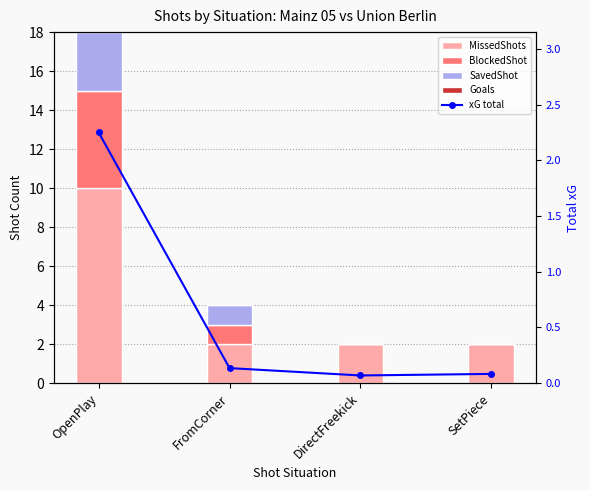

Reading right to left, transcribe all the data shown in this chart.

MissedShots: 2.0	2.0	2.0	10.0
BlockedShot: 0.0	0.0	1.0	5.0
SavedShot: 0.0	0.0	1.0	3.0
Goals: 0.0	0.0	0.0	3.0
xG total: 0.1	0.1	0.1	2.2